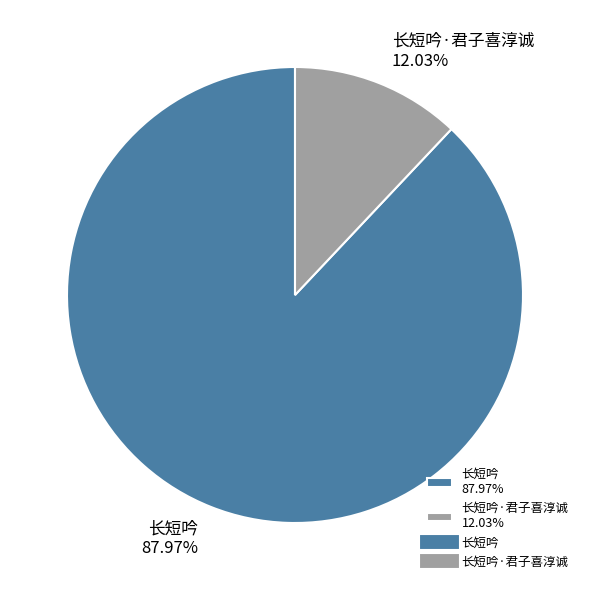

Between 长短吟·君子喜淳诚 12.03% and 长短吟 87.97%, which is larger?

长短吟 87.97%